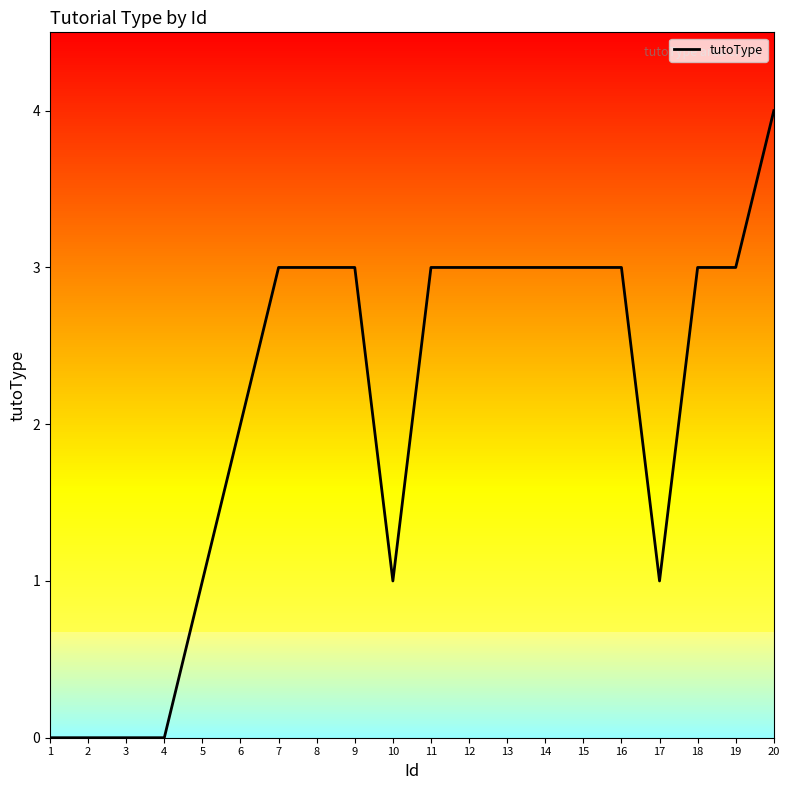

What is the change in value from 3 to 16?

+3